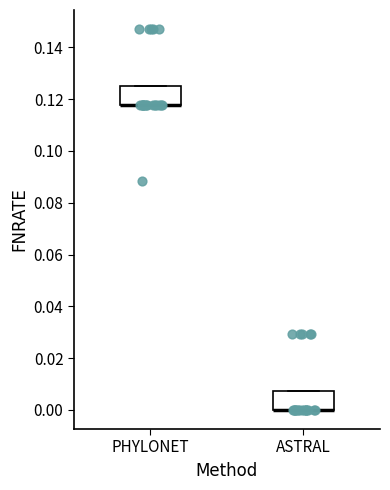

Where is the upper edge of the box for ASTRAL on the y-axis? The values are not printed on the chart, so give them approximately, as read against the axis.

0.008